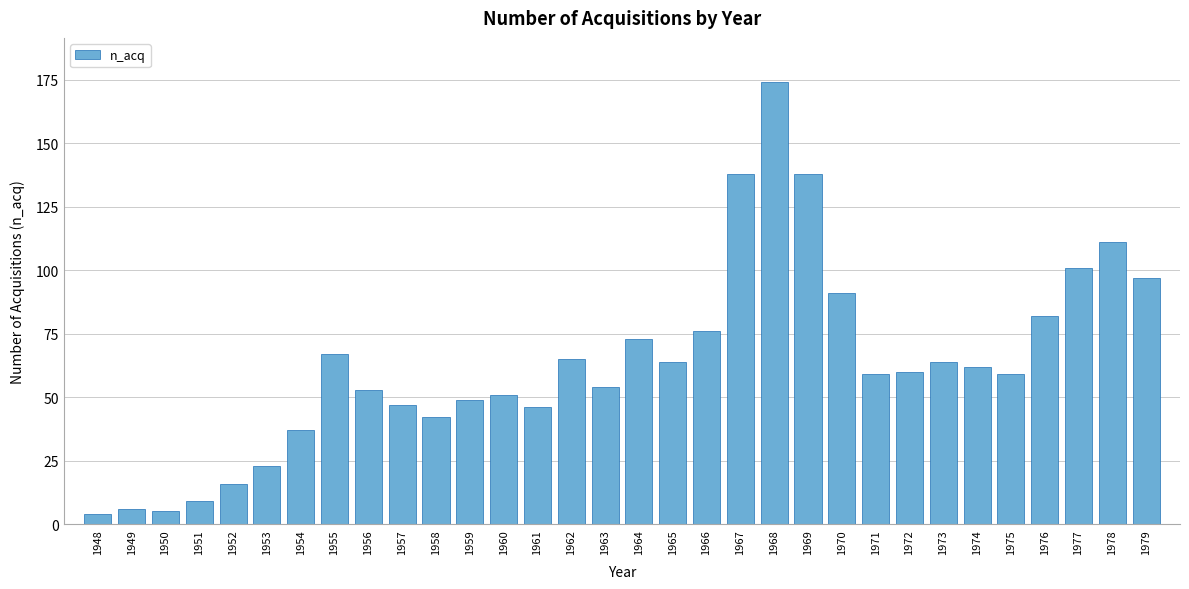

What is the value of the 31st bar from the left?

111